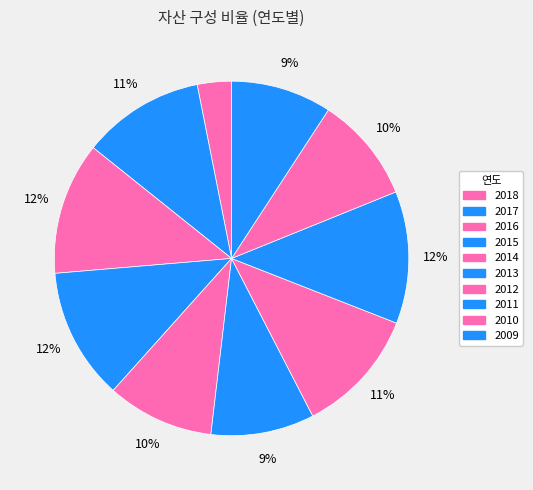

Which slice is the smallest?

2018